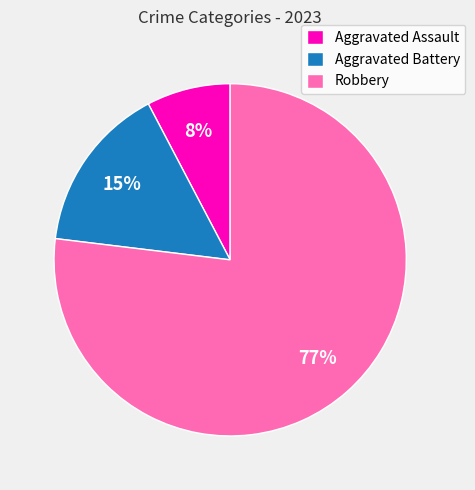

What is the majority slice?

Robbery